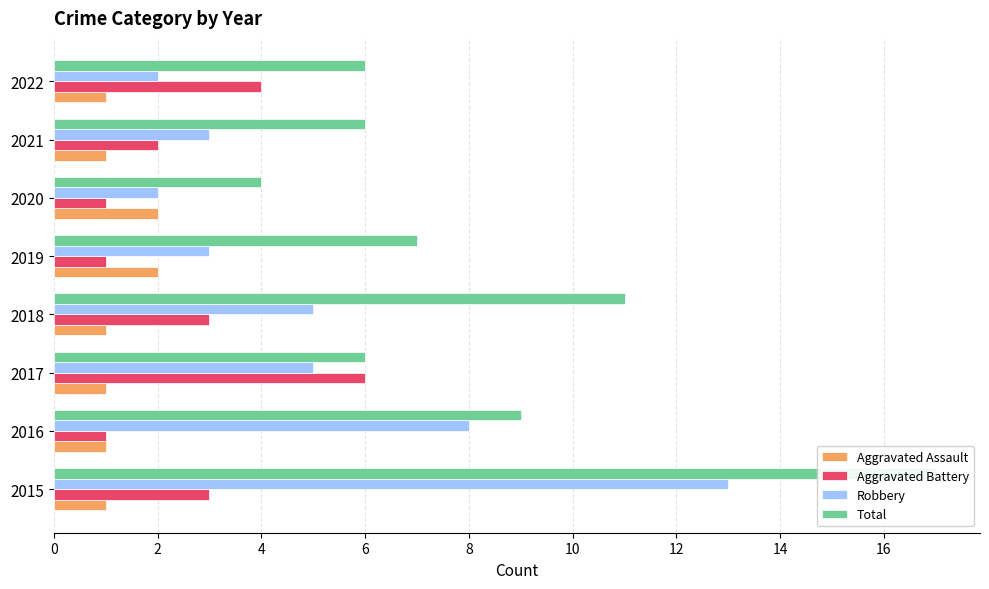

What are all the series names shown in the legend?

Aggravated Assault, Aggravated Battery, Robbery, Total